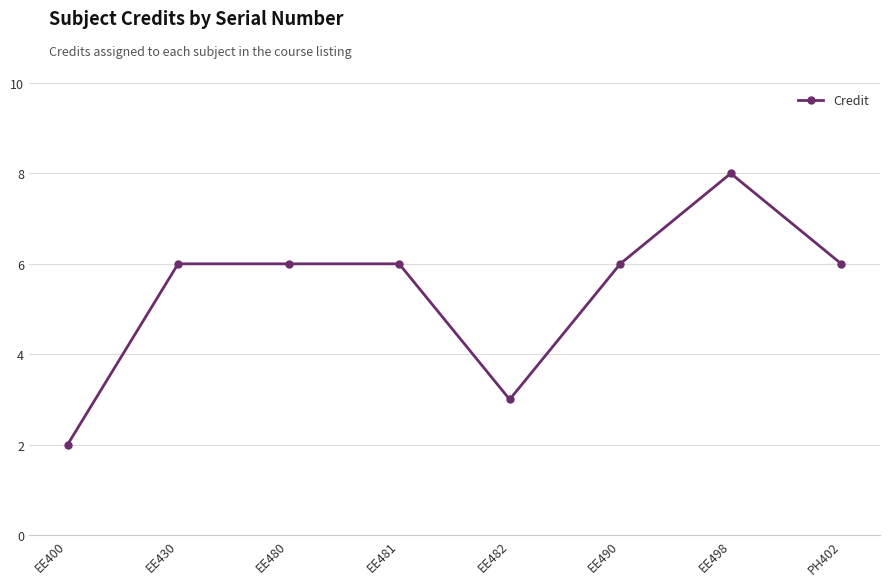

What value does the data have at EE490?

6